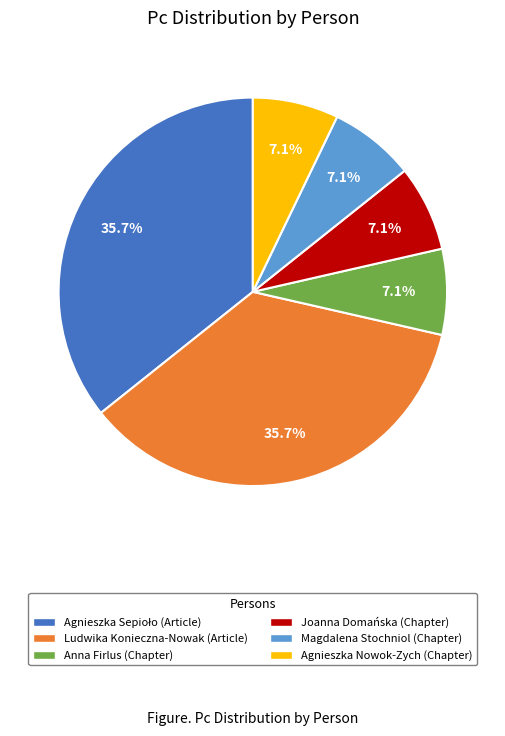

Do Magdalena Stochniol (Chapter) and Joanna Domańska (Chapter) together represent more than half of the pie?

No